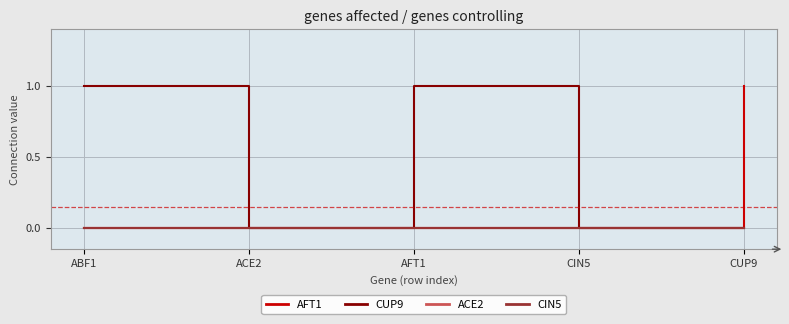

Which series has the widest spread of values?

AFT1